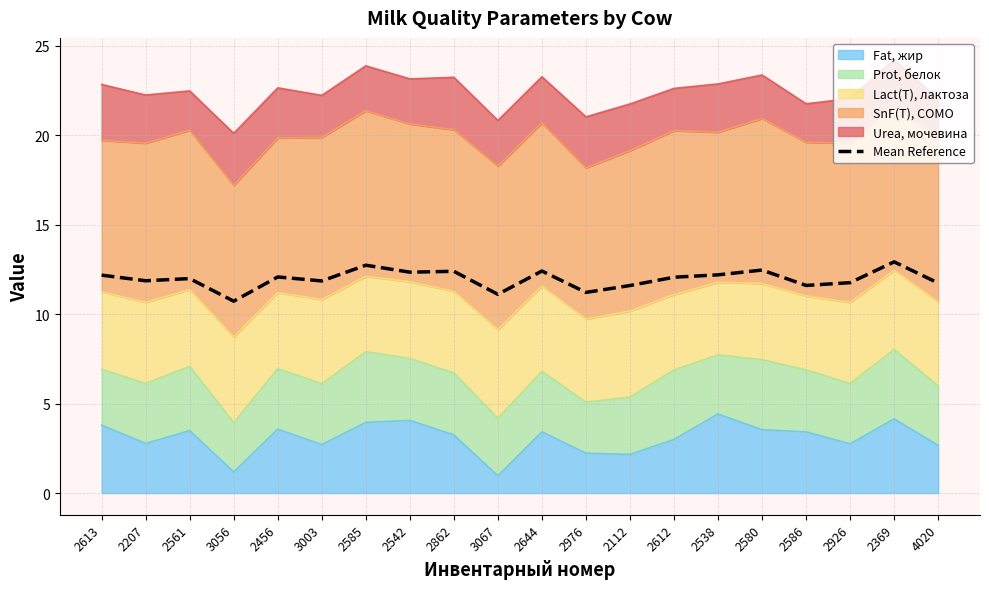

What is the value of the 14th point from the left?

12.1